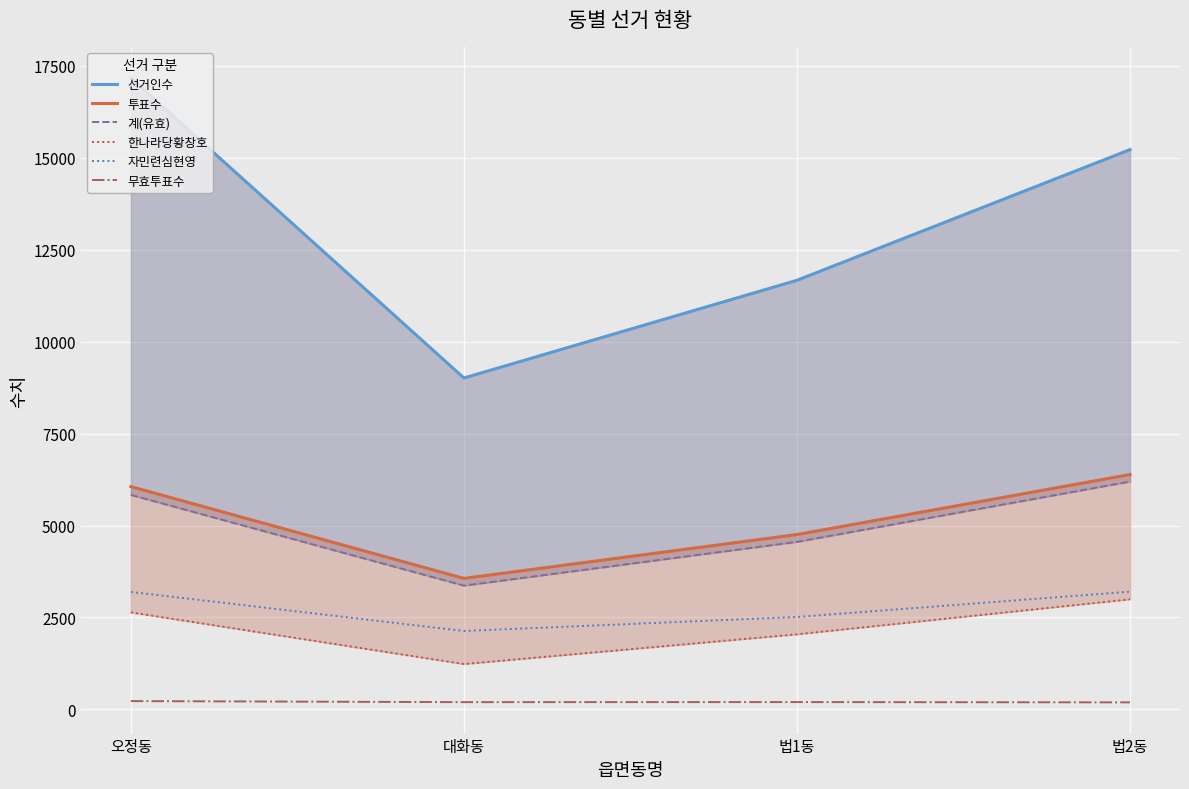

What is the smallest value displayed?

191